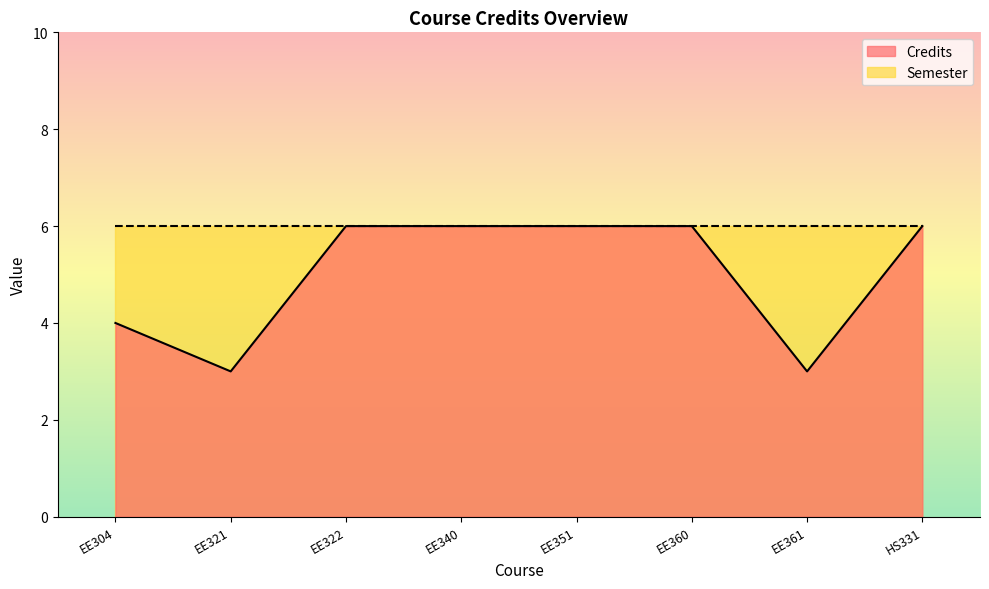

Reading left to right, list all the values displayed in this chart.

EE304=4	EE321=3	EE322=6	EE340=6	EE351=6	EE360=6	EE361=3	HS331=6